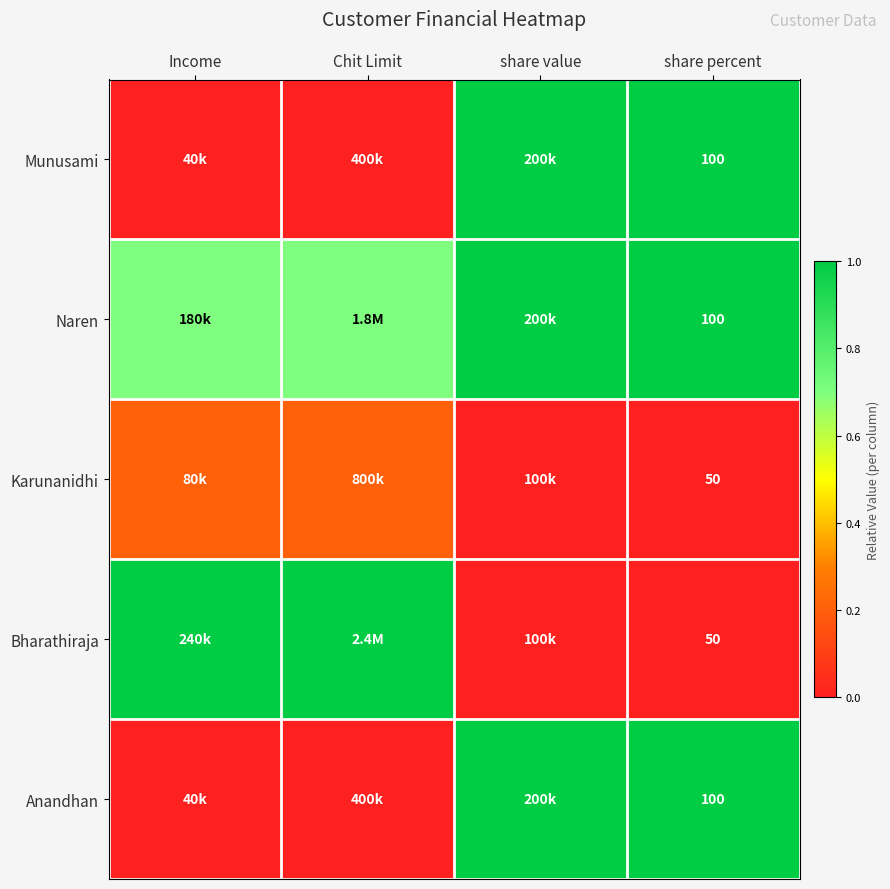

The value of Bharathiraja at share percent is 50.0. True or false?

True